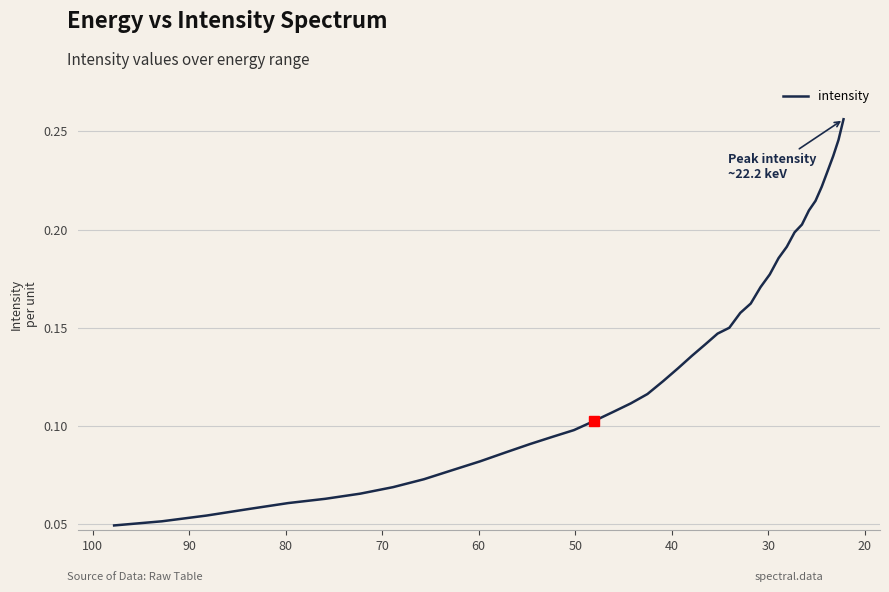

Does the chart display data point markers on the line(s)?

No